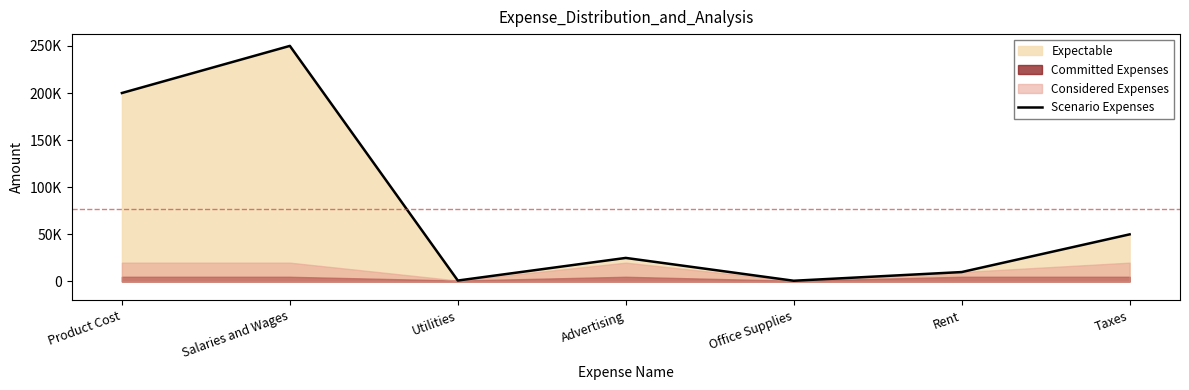

What is the change in value from Product Cost to Rent?

-190000